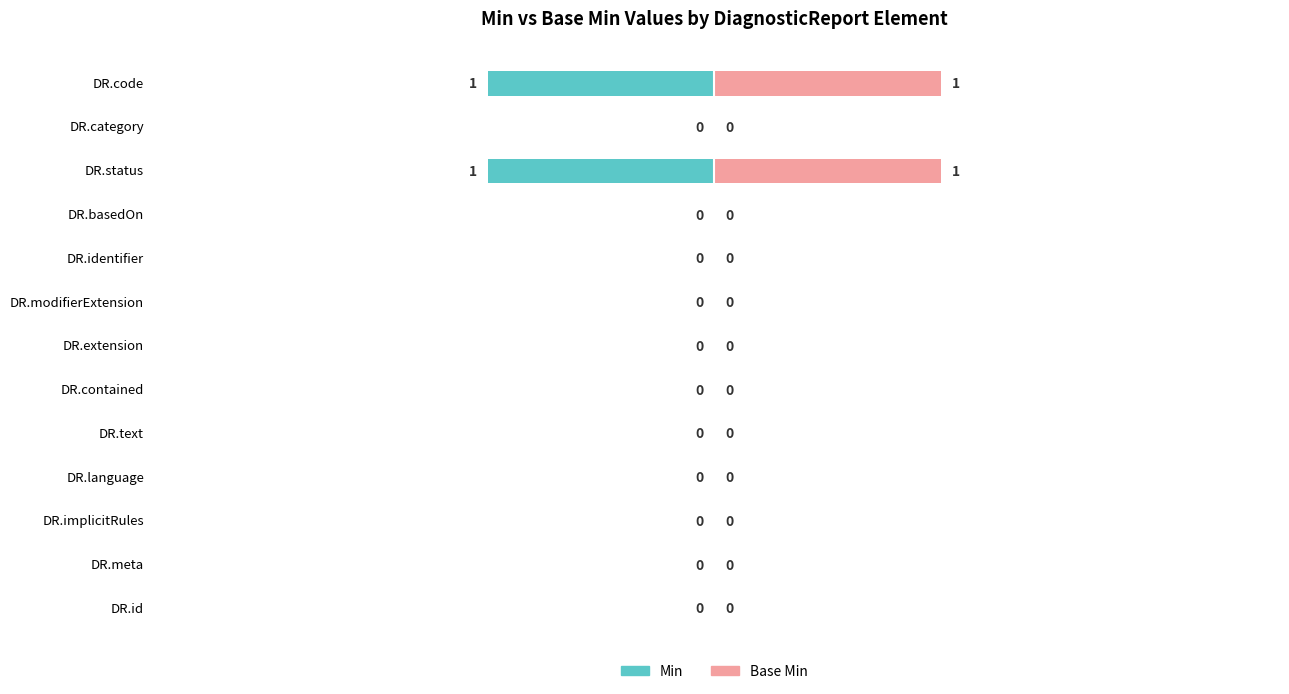

How many bars are there in each group?

2